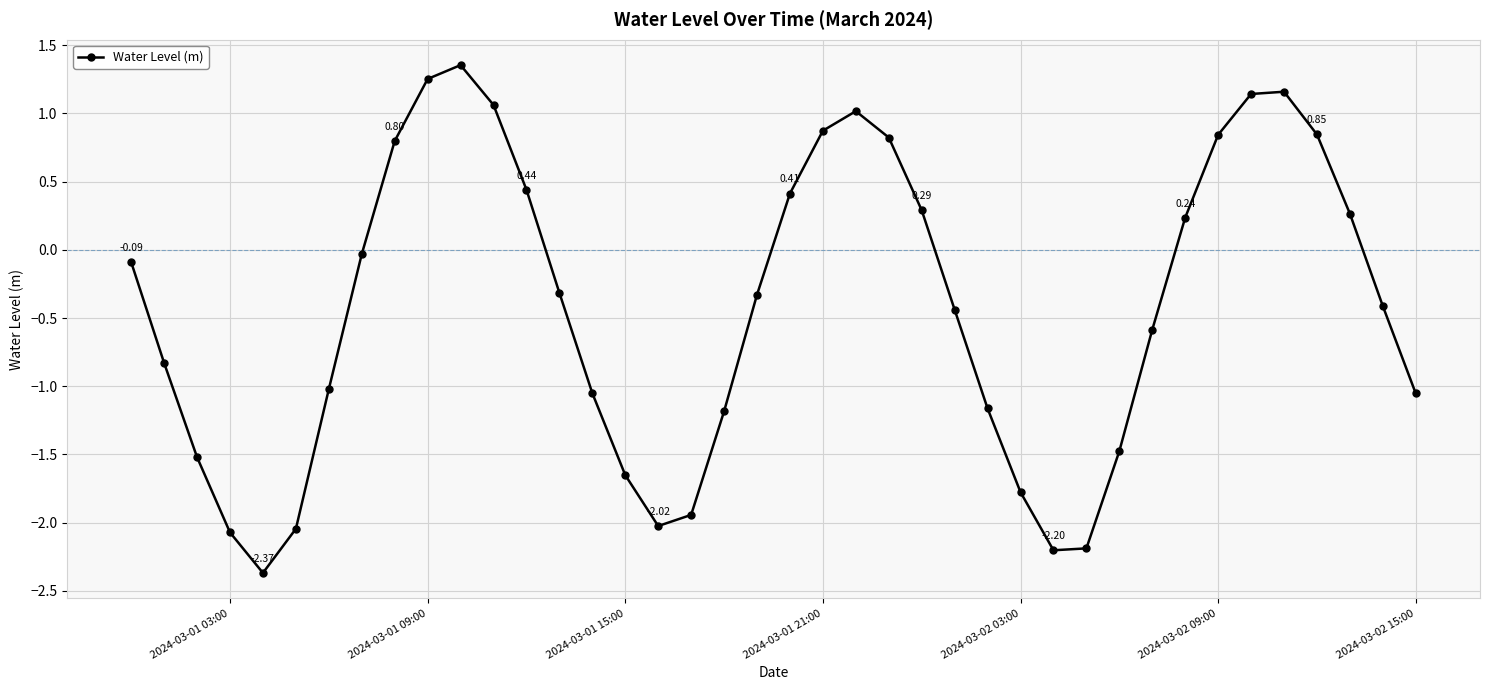

True or false: the data has more than 0 interior local peaks.

True